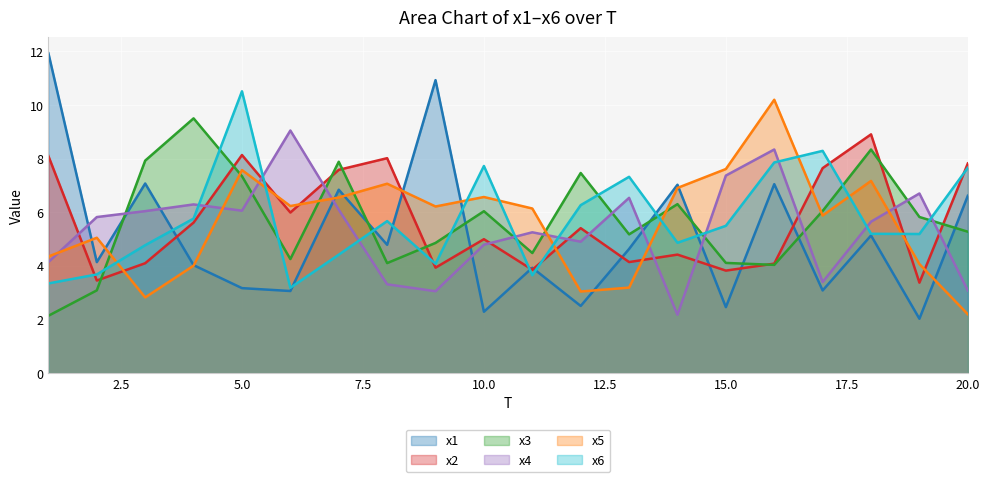

What are all the series names shown in the legend?

x1, x2, x3, x4, x5, x6